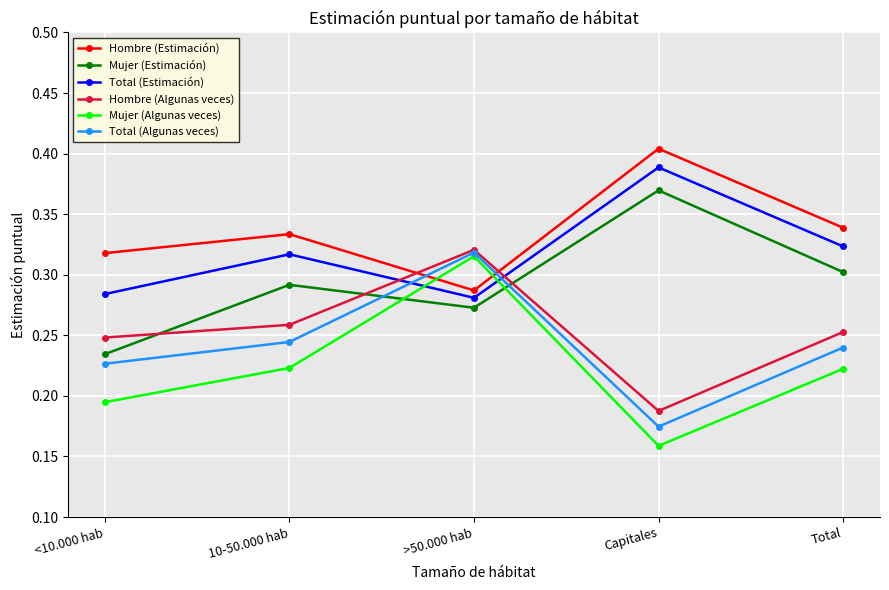

At which label does Total (Estimación) reach its peak?

Capitales